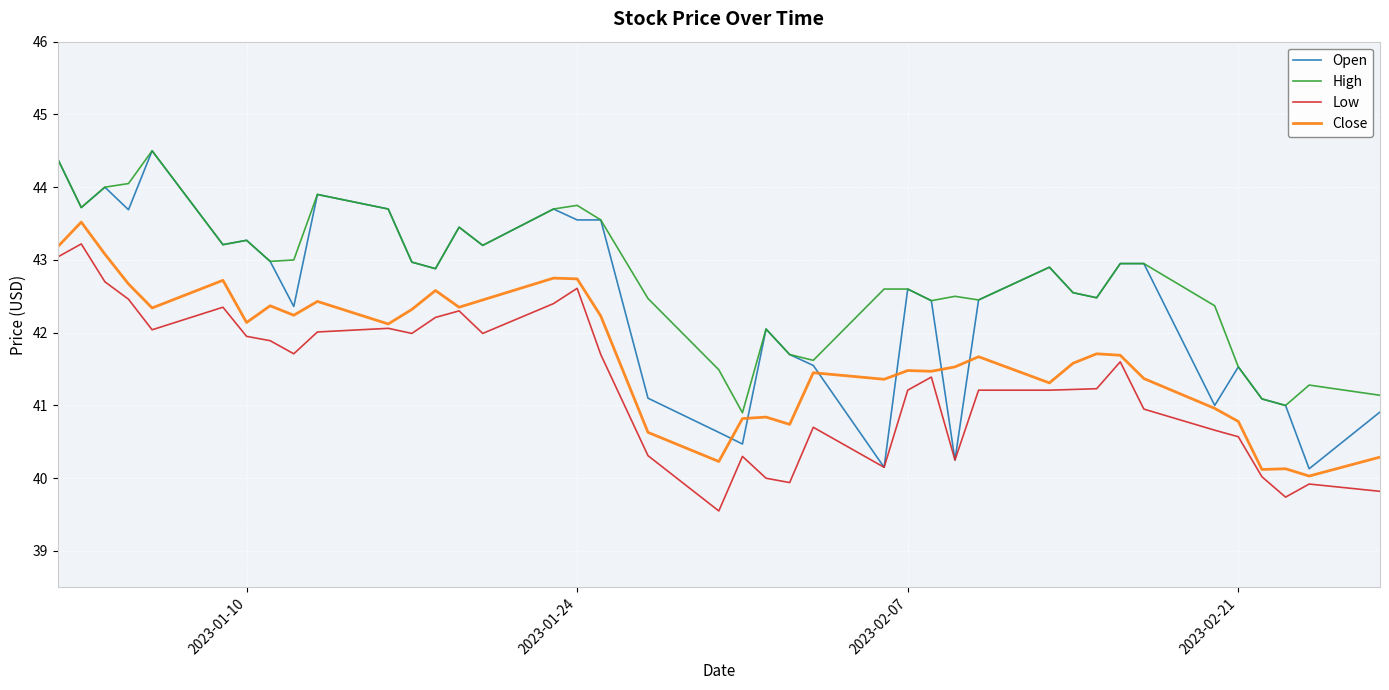

What is the difference between the maximum and second lowest values in the Open series?

4.3